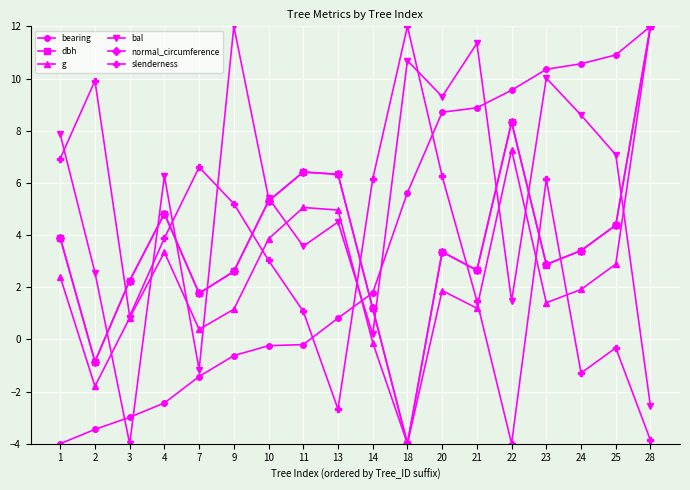

Is it true that bearing equals -0.2 at 10?

True